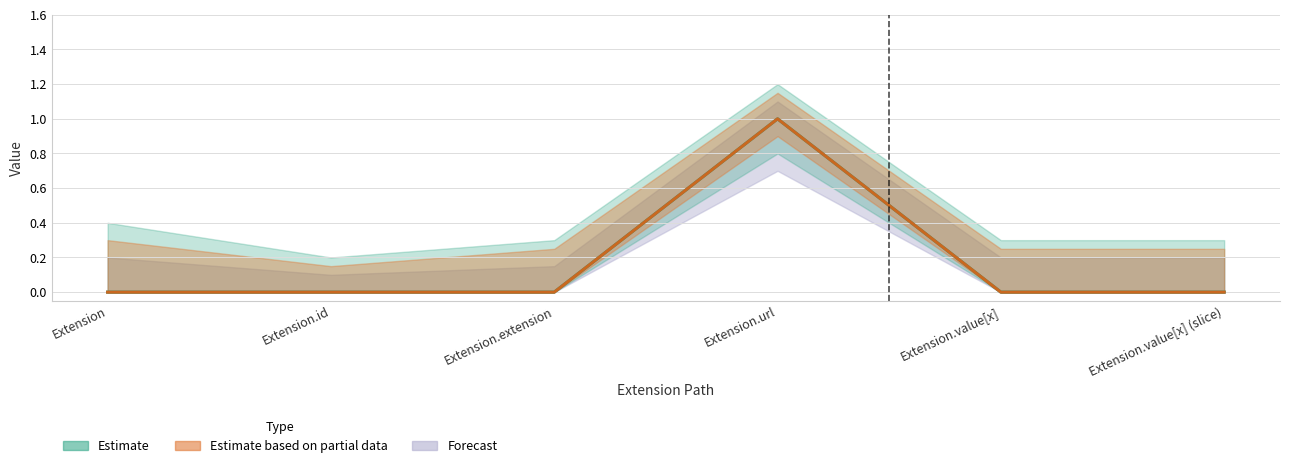

Is it true that Min equals 1 at Extension.id?

False